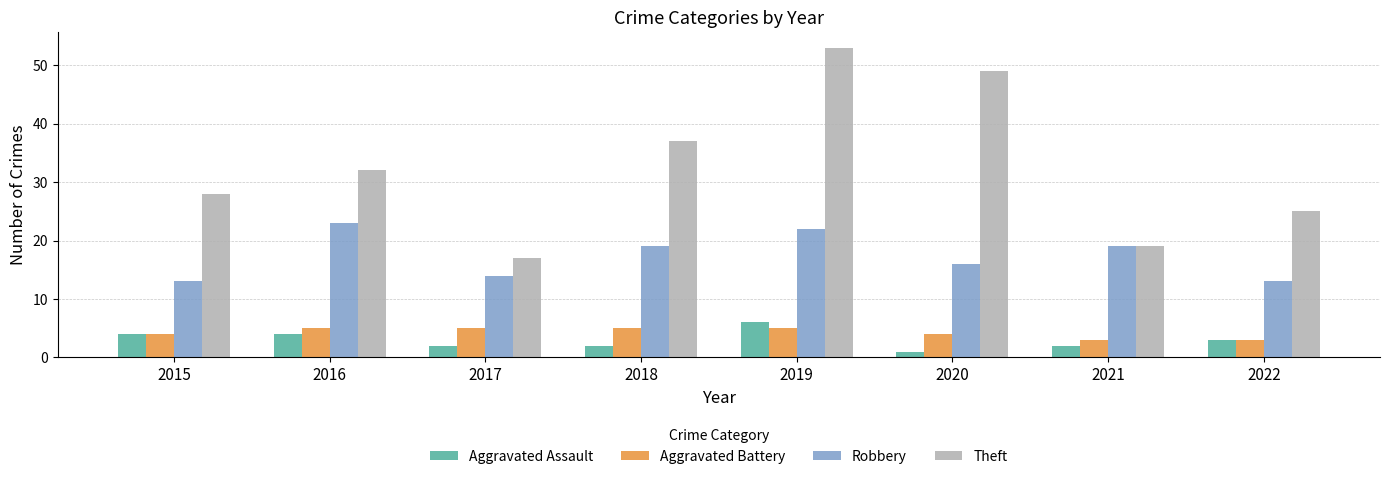

At 2018, list the series in order from largest to smallest.

Theft, Robbery, Aggravated Battery, Aggravated Assault